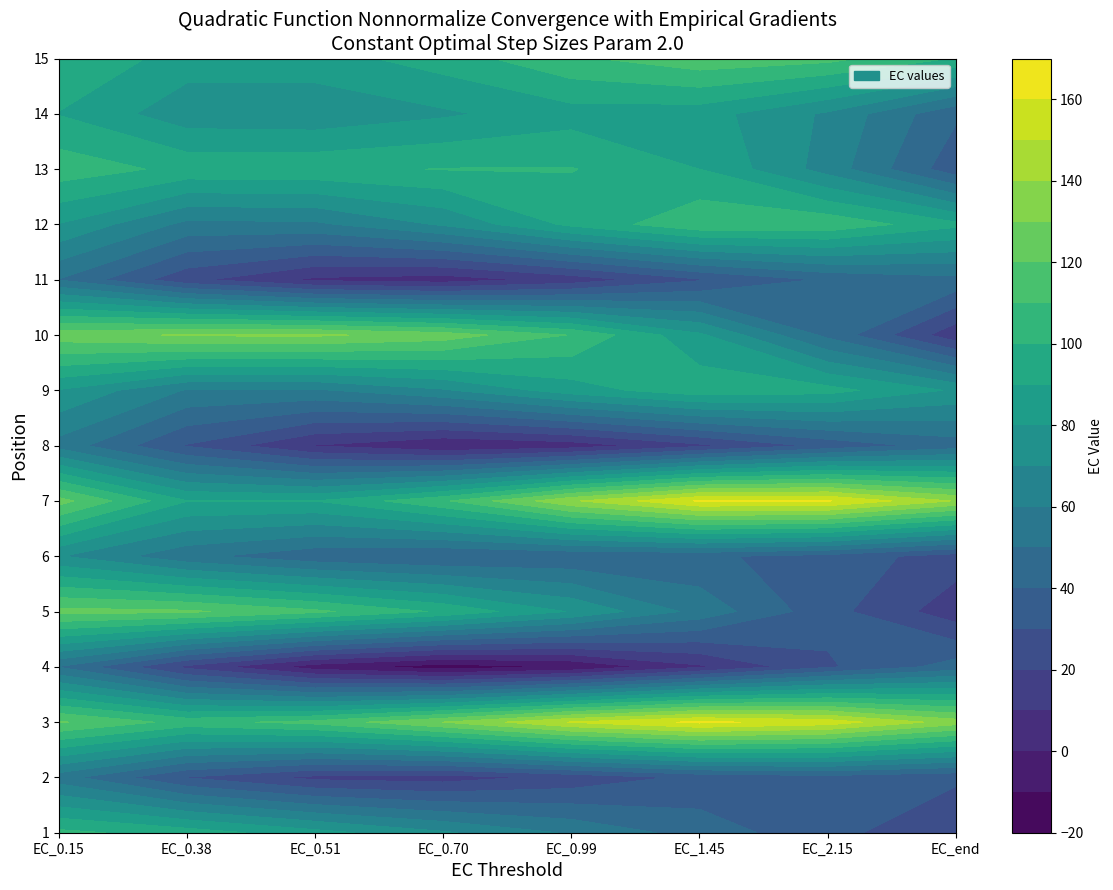

Between 4 and 3, which is larger?

3